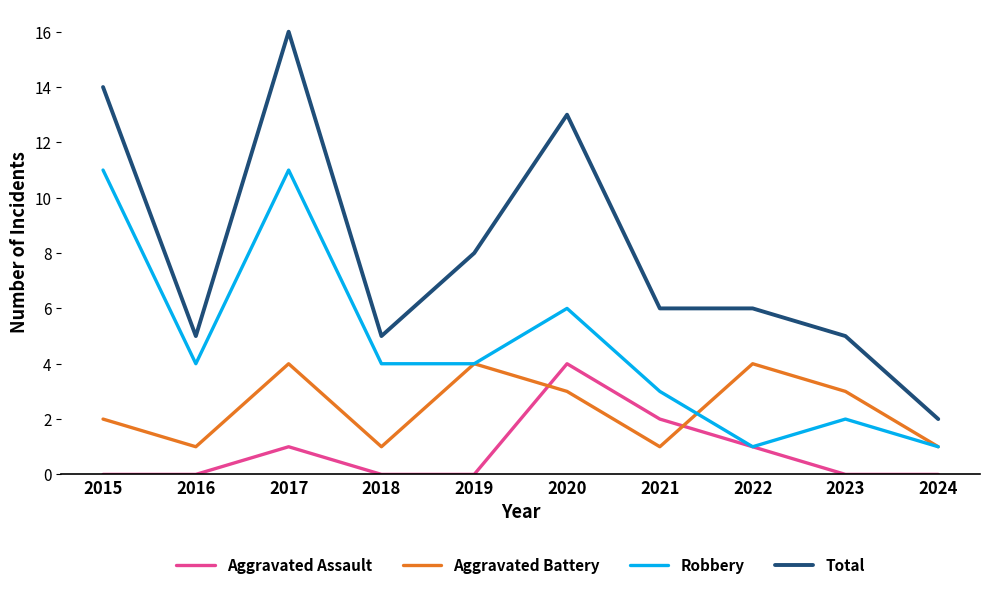

Which series has the largest range (max minus min)?

Total